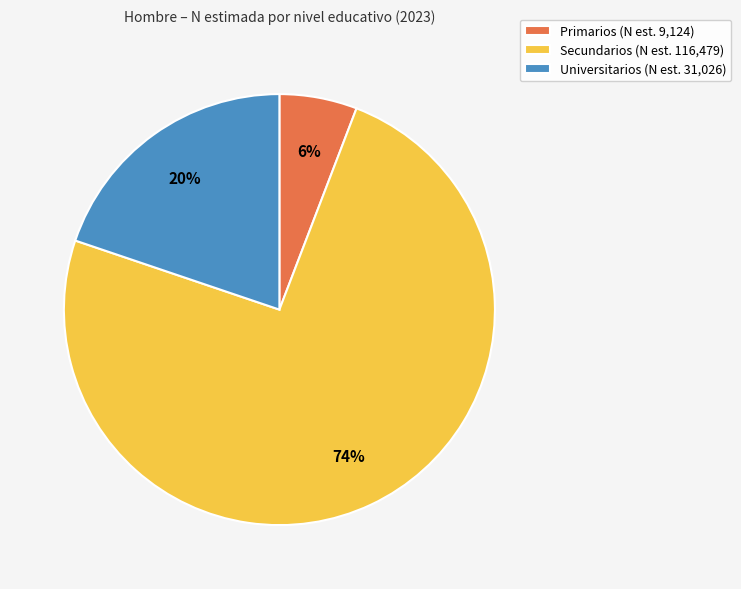

To the nearest percent, what percentage of the pie is Universitarios?

20%